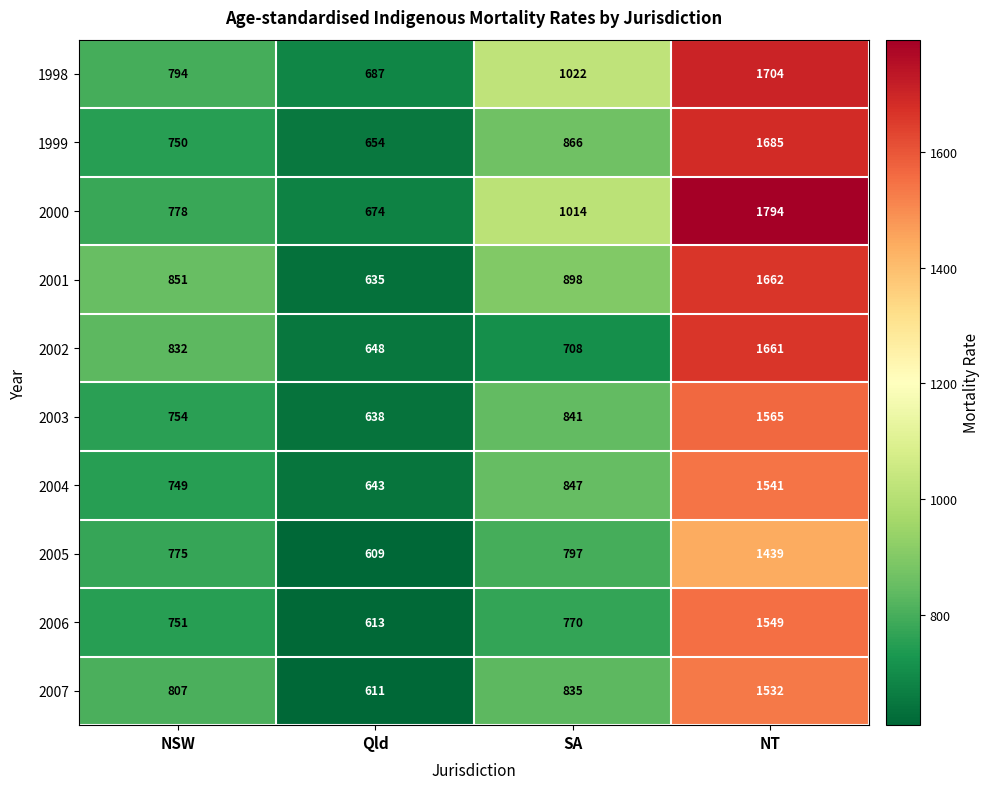

At which category does the chart reach its minimum across all series?

Qld